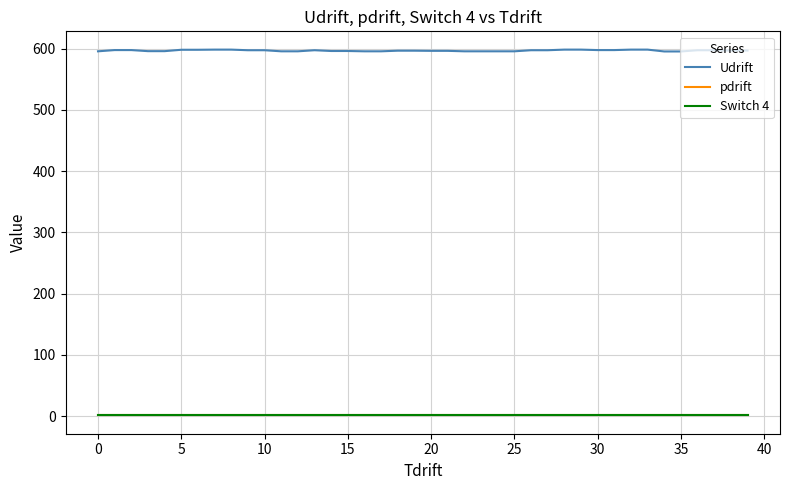

Which series has the largest range (max minus min)?

Udrift